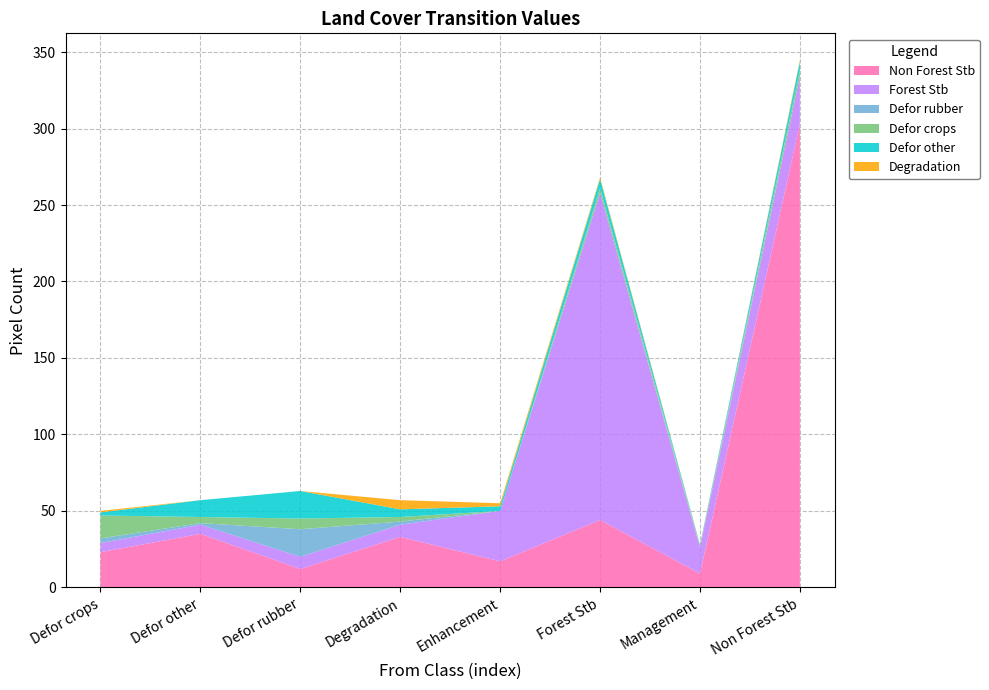

Reading left to right, what are all the values shown in this chart?

Non Forest Stb: Defor crops=23	Defor other=35	Defor rubber=12	Degradation=33	Enhancement=17	Forest Stb=44	Management=9	Non Forest Stb=303
Defor other: Defor crops=2	Defor other=11	Defor rubber=18	Degradation=5	Enhancement=3	Forest Stb=6	Management=0	Non Forest Stb=6
Defor crops: Defor crops=15	Defor other=4	Defor rubber=7	Degradation=3	Enhancement=0	Forest Stb=3	Management=1	Non Forest Stb=4
Forest Stb: Defor crops=6	Defor other=6	Defor rubber=8	Degradation=8	Enhancement=33	Forest Stb=214	Management=17	Non Forest Stb=31
Defor rubber: Defor crops=3	Defor other=1	Defor rubber=18	Degradation=2	Enhancement=0	Forest Stb=0	Management=1	Non Forest Stb=0
Degradation: Defor crops=1	Defor other=0	Defor rubber=0	Degradation=6	Enhancement=2	Forest Stb=1	Management=0	Non Forest Stb=1